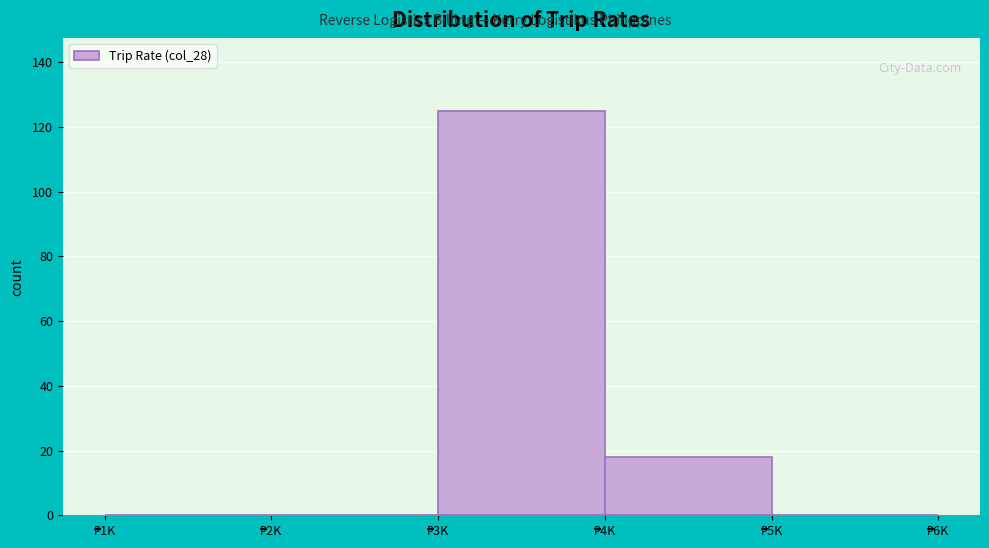

What is the sum of all values?

143